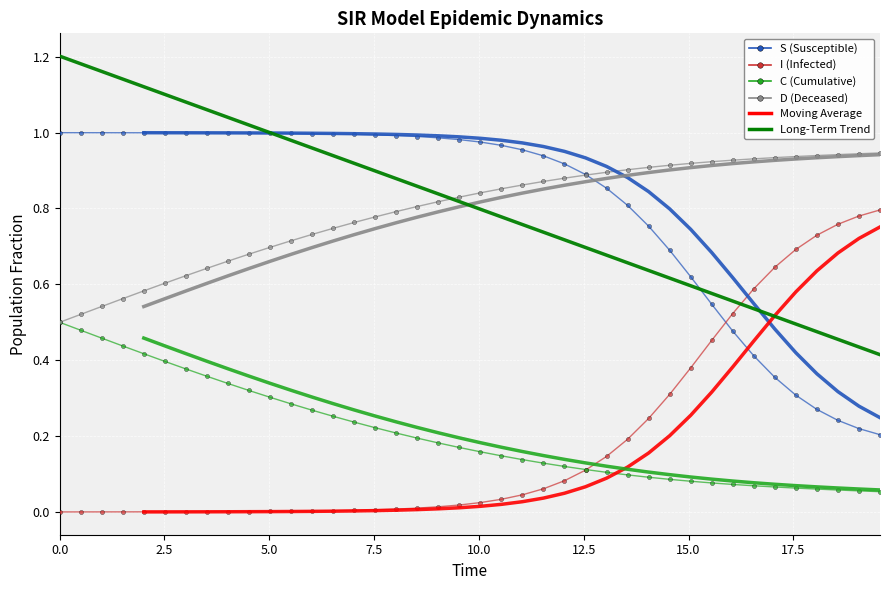

How many lines are shown in the chart?

4